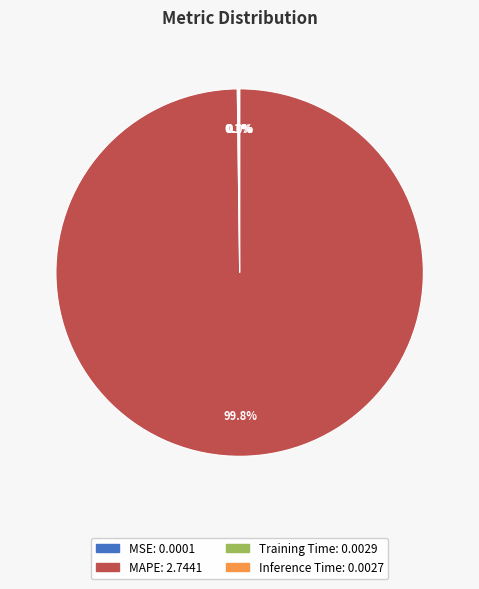

Which category has the biggest portion of the pie?

MAPE